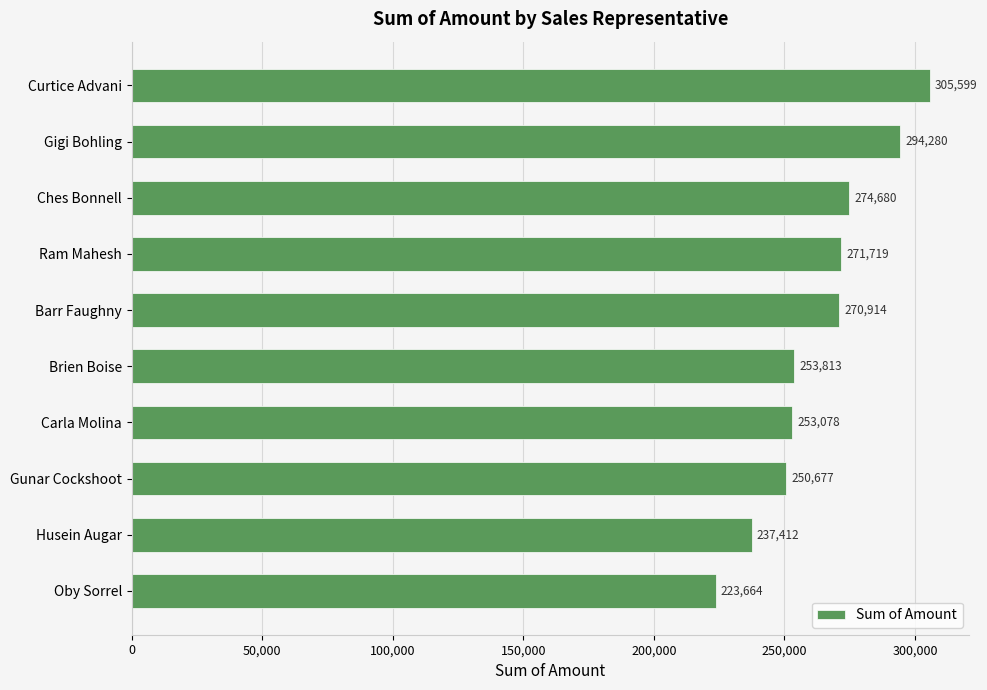

What is the approximate value at Oby Sorrel, to the nearest 100?

223700